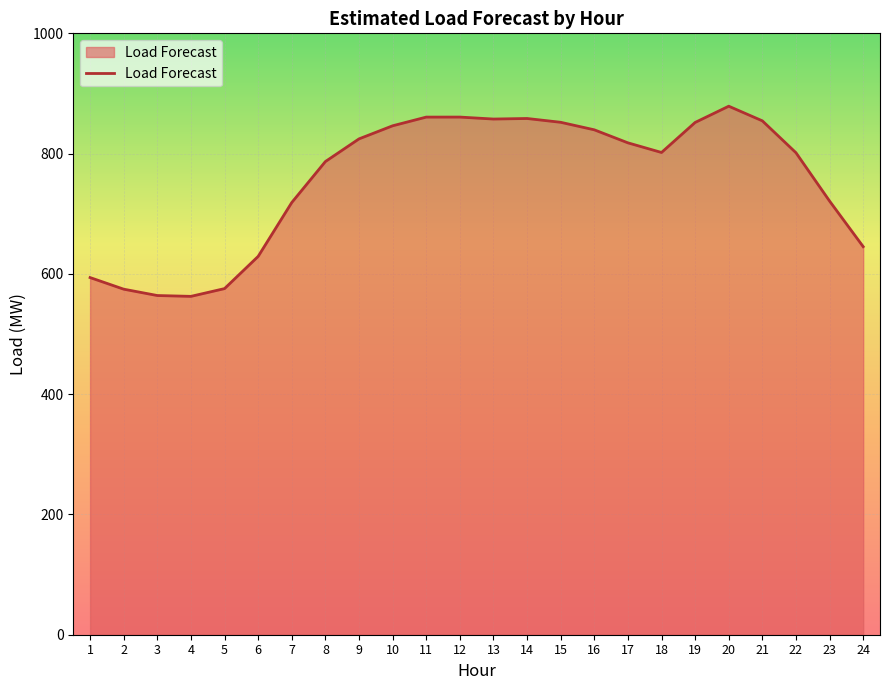

What is the difference between the second highest and second lowest values?

296.7